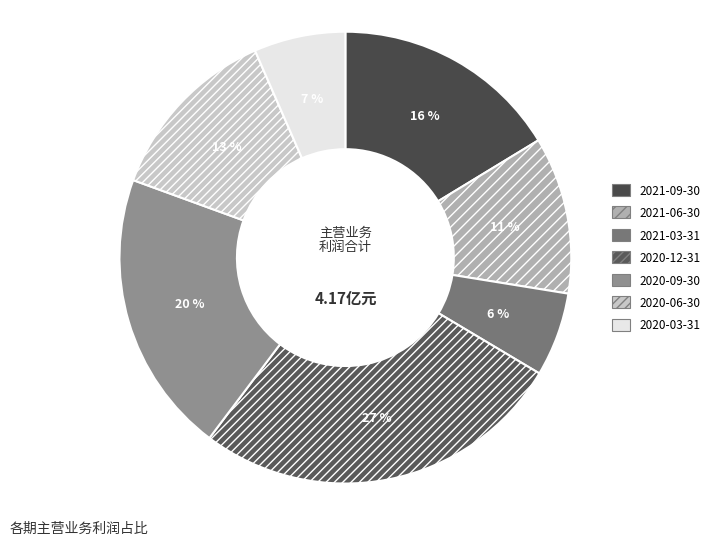

How many segments does this pie chart have?

7